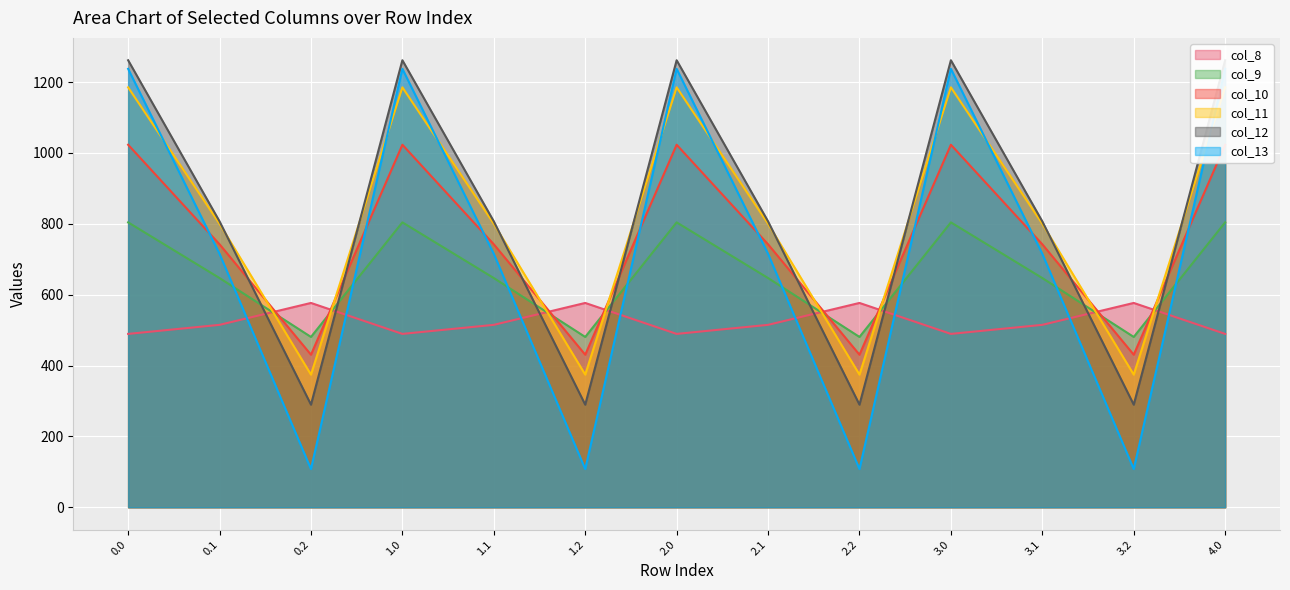

How many data points does each series have?

13